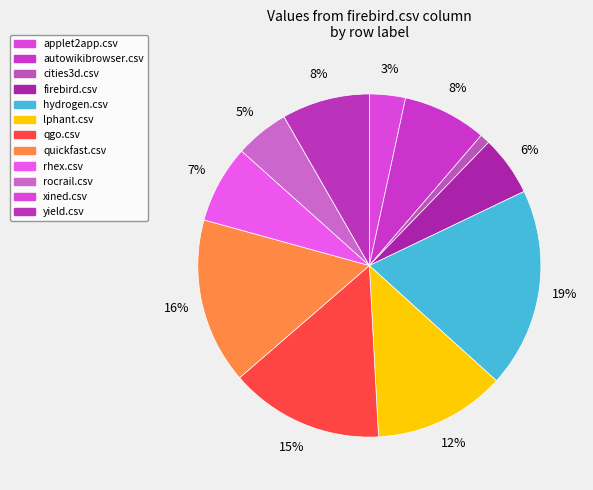

Is there a majority slice in this chart?

No